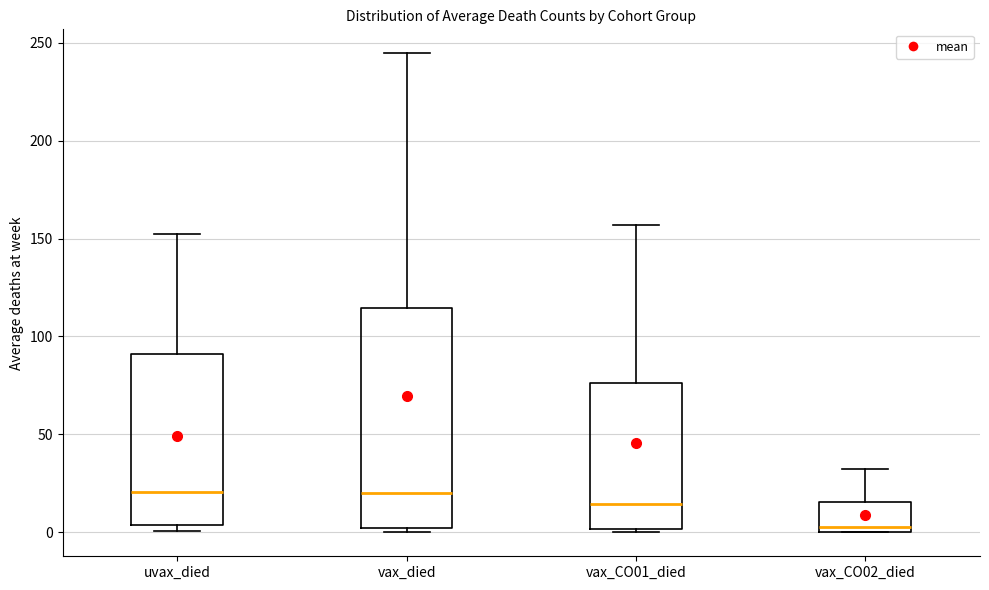

Reading left to right, transcribe this box plot: for each box, give where its median line is, the range the box spans, and where its two whiskers end, as read against the y-axis. The values are not printed on the chart, so give them approximately, as read against the axis.

uvax_died: median 20, box 5 to 90, whiskers 0 to 150
vax_died: median 20, box 0 to 115, whiskers 0 (just below the box's lower edge) to 245
vax_CO01_died: median 15, box 0 to 75, whiskers 0 (just below the box's lower edge) to 155
vax_CO02_died: median 5, box 0 to 15, whiskers 0 to 30